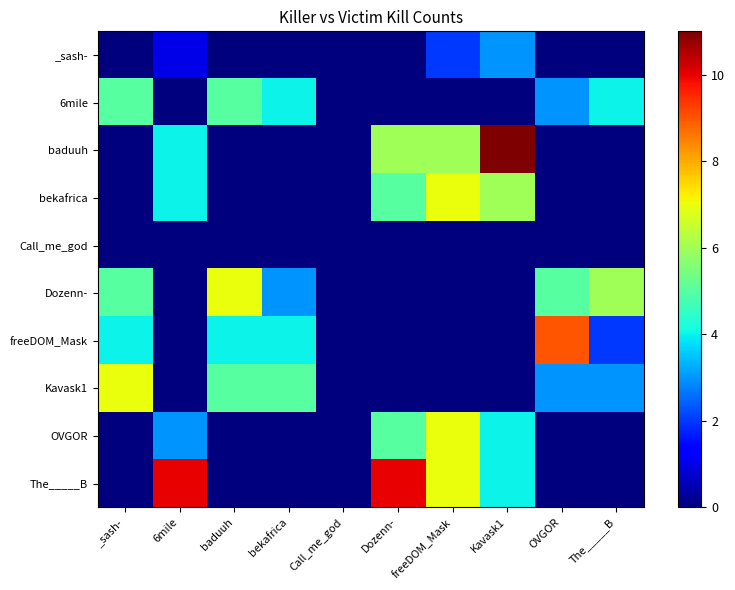

List the labels in order of Kavask1 value, largest first.

_sash-, baduuh, bekafrica, OVGOR, The_____B, 6mile, Call_me_god, Dozenn-, freeDOM_Mask, Kavask1